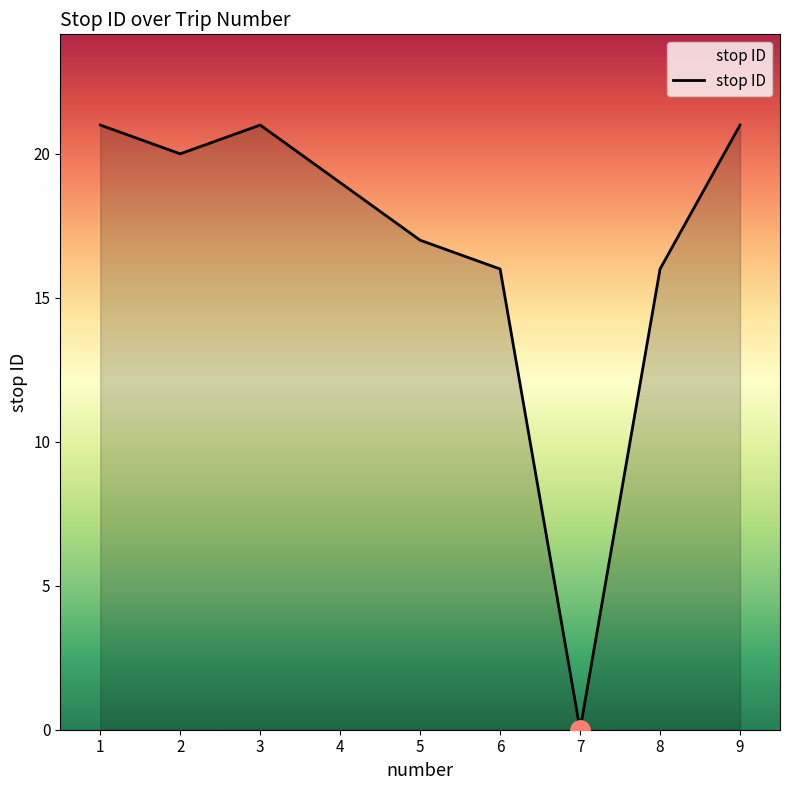

At which category does the chart reach its minimum across all series?

7